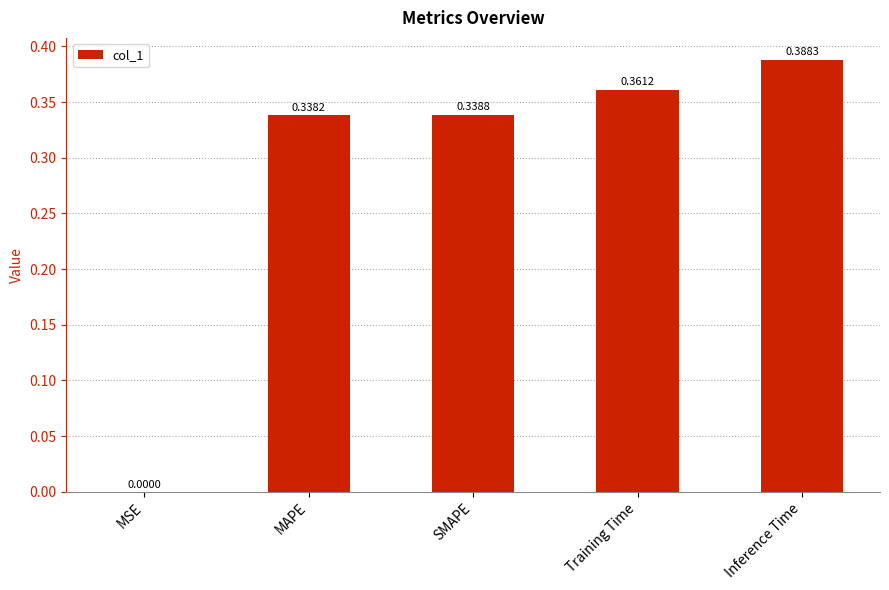

What is the sum of the values at SMAPE and Inference Time?

0.7